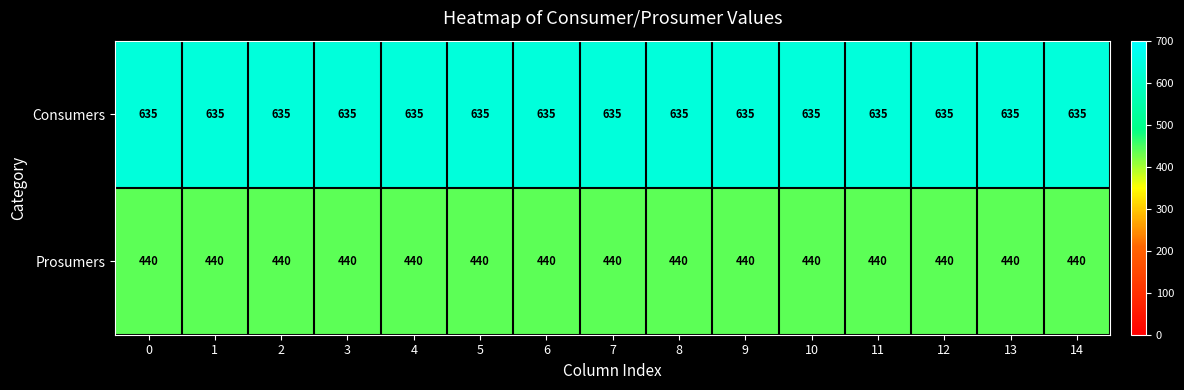

What is the approximate value of Prosumers at 8?

440